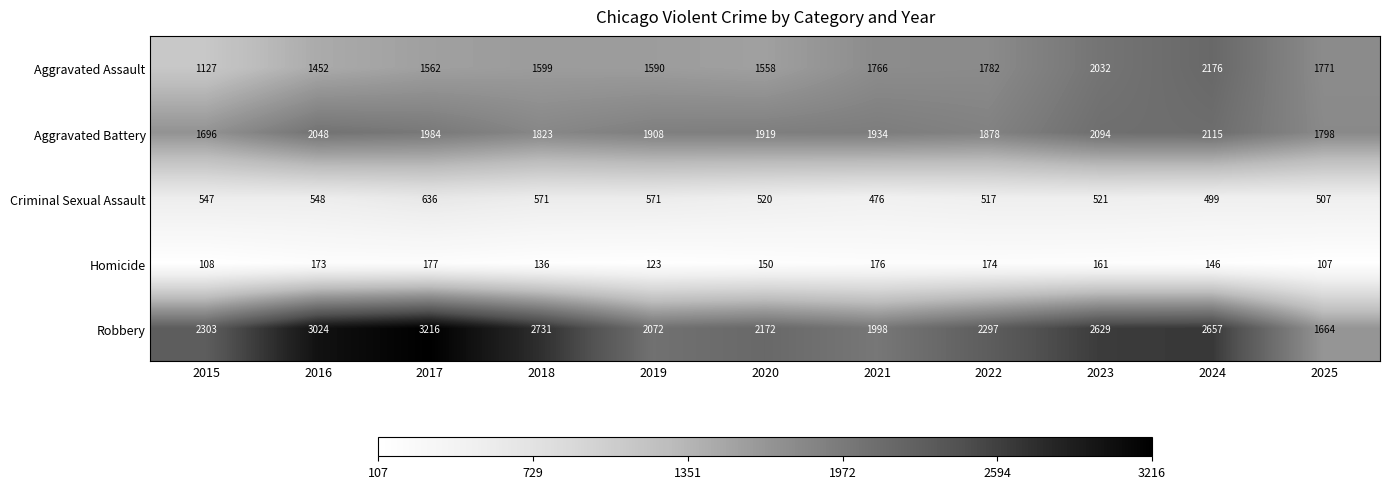

What is the difference between the highest and lowest values at 2016?

2851